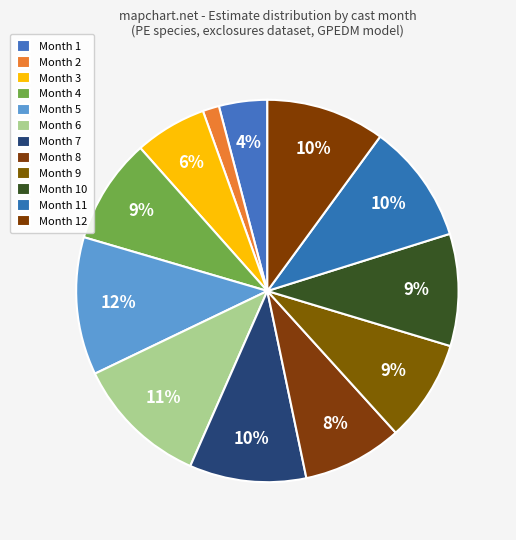

How many slices are in this pie chart?

12